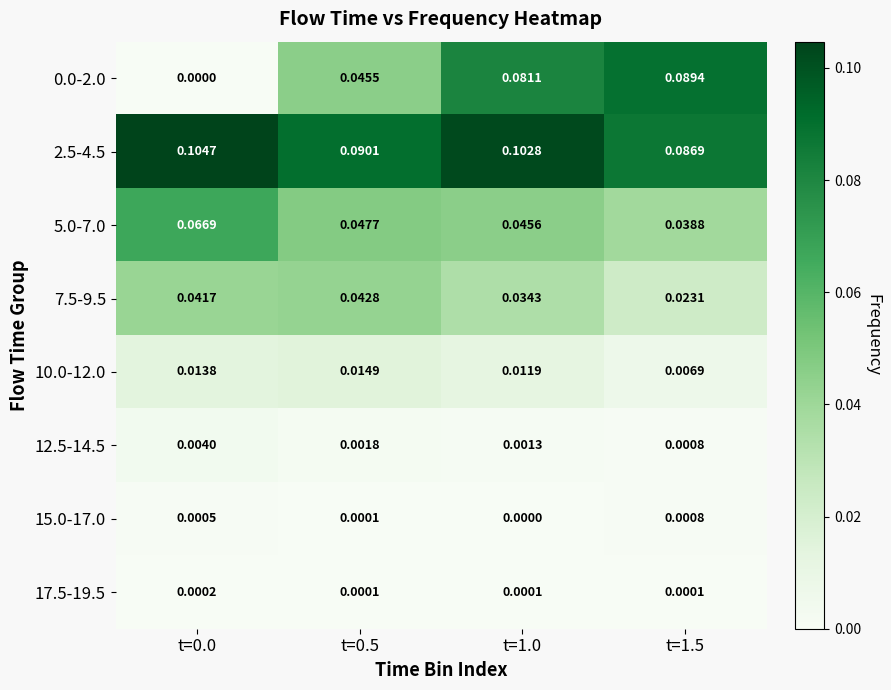

Is the value of 2.5-4.5 at t=0.5 greater than the value of 12.5-14.5 at t=0.0?

Yes